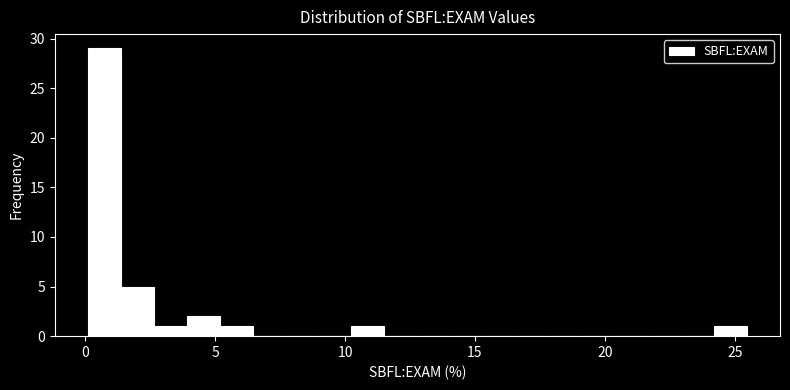

Around what value on the x-axis is the tallest bar? Give the approximate position of its centre, as read against the axis.

0.5